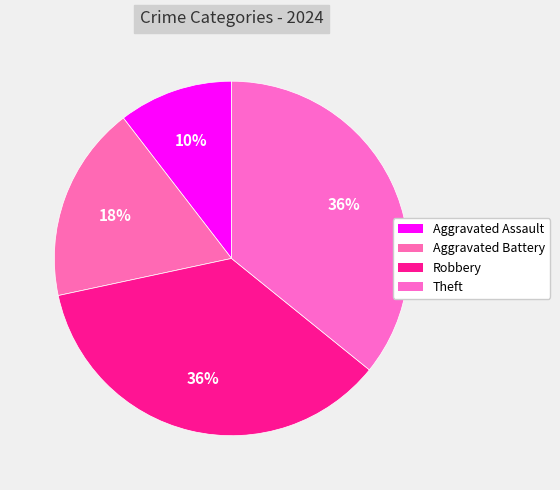

How many segments does this pie chart have?

4